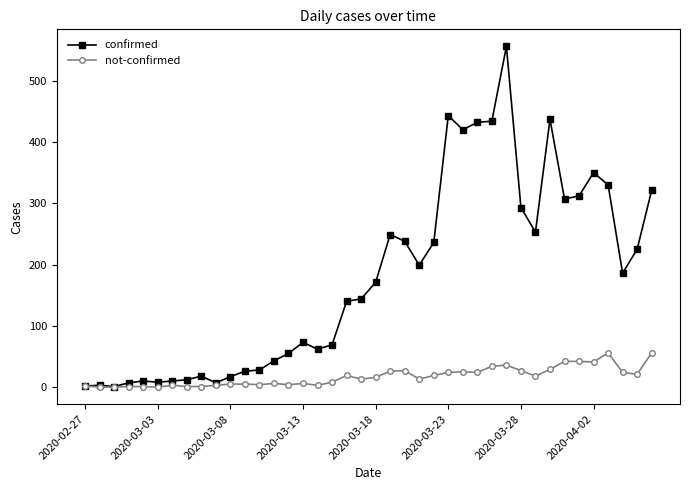

What is the average value of the not-confirmed series?

17